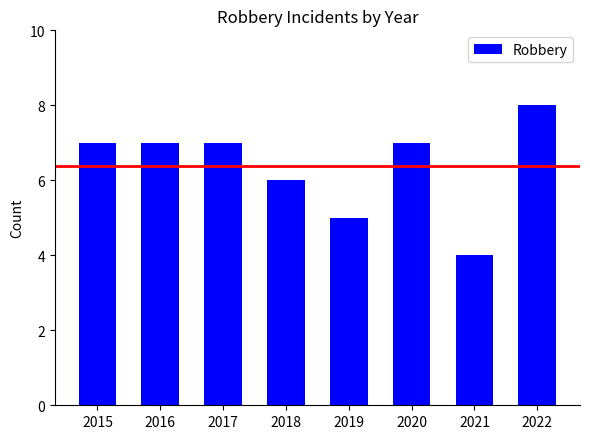

Are the bars horizontal?

No